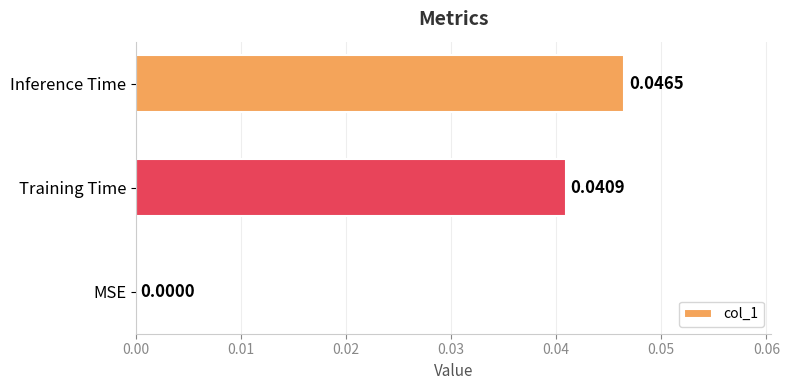

Count the number of values greater than 0.

2